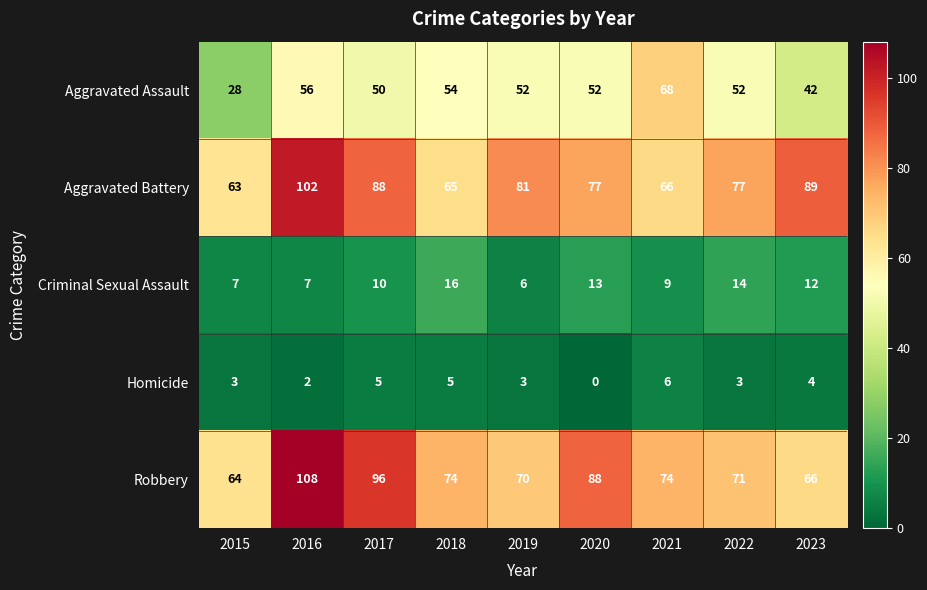

At which category is the sum across all series the highest?

2016